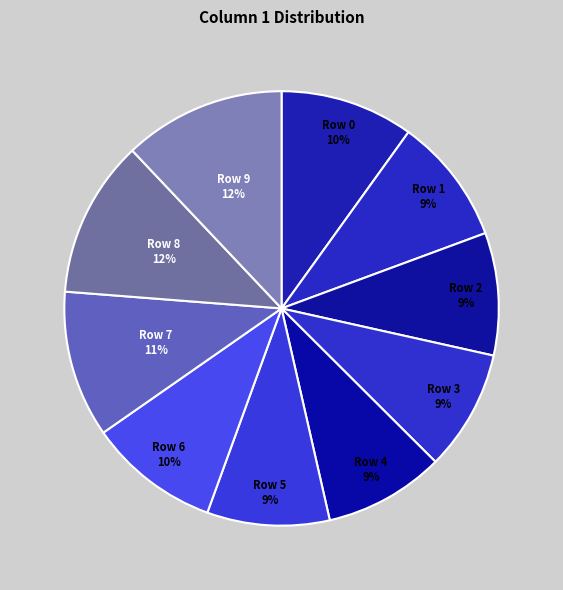

Count the number of slices in the pie.

10